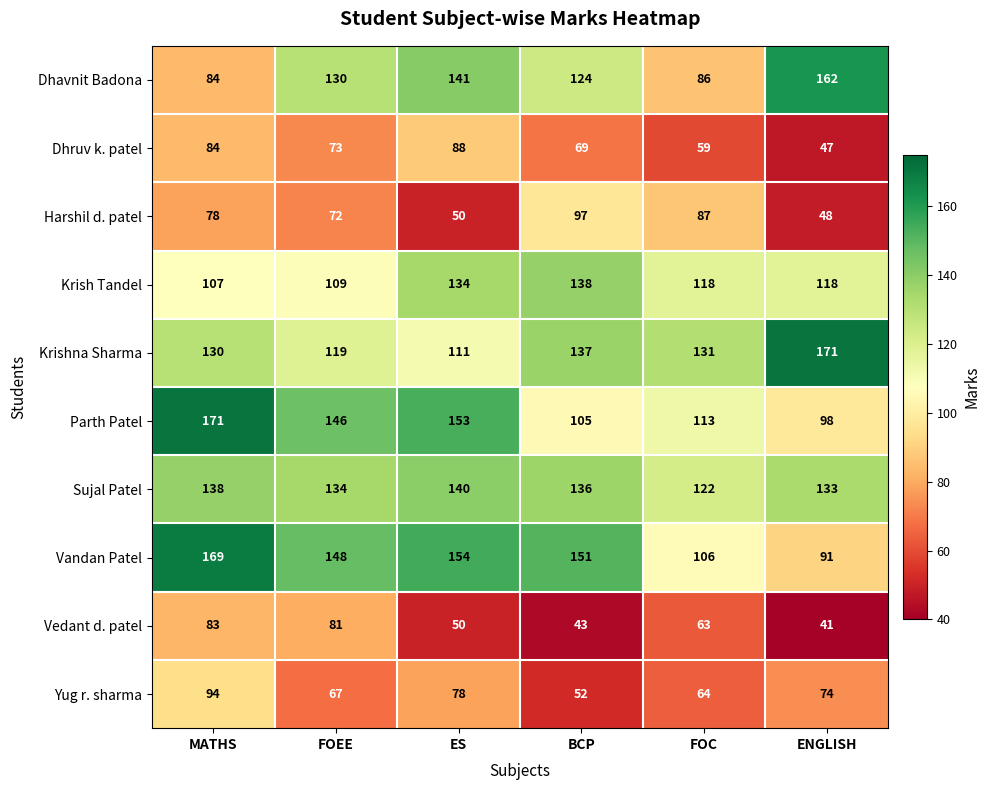

What is the sum of the Yug r. sharma values at ENGLISH and MATHS?

168